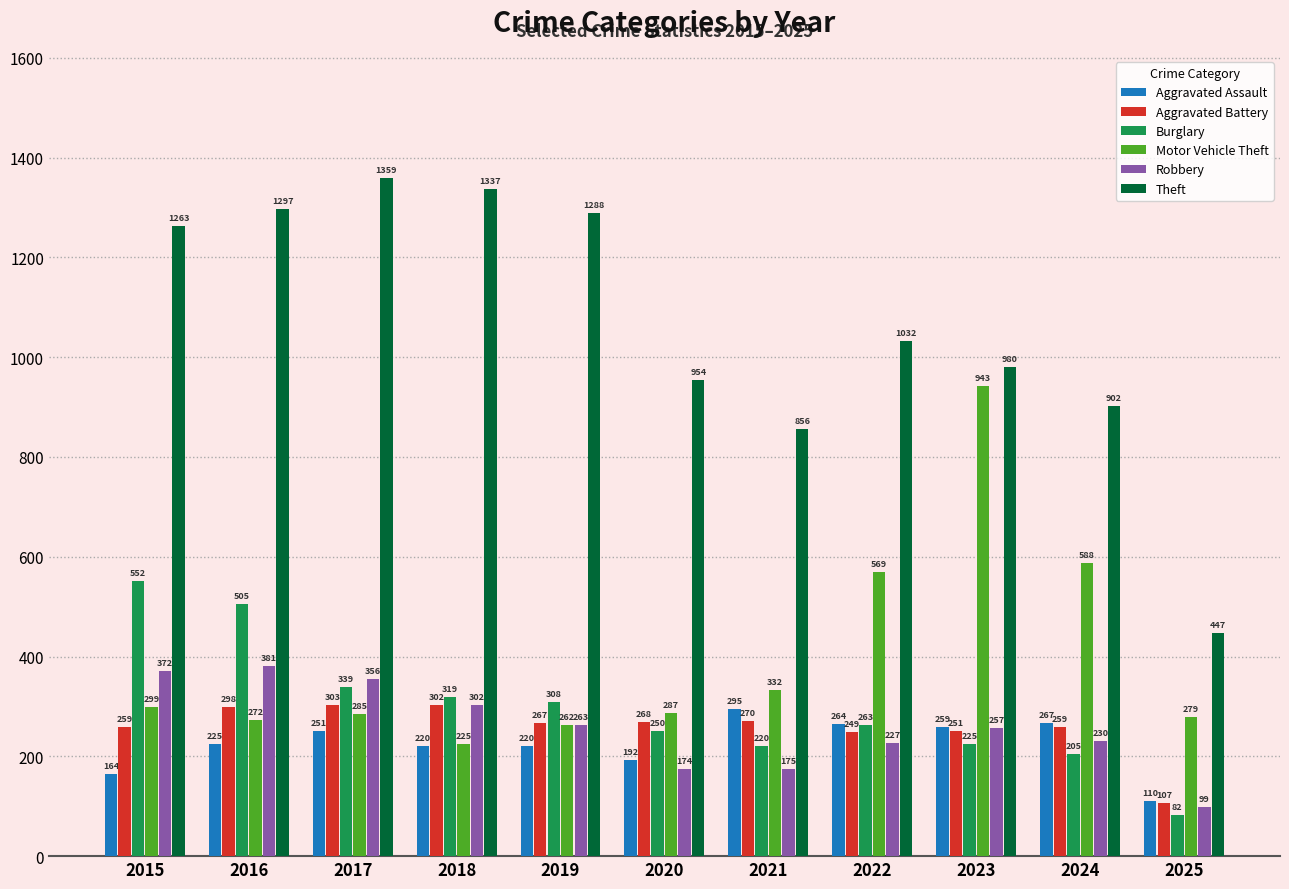

At how many categories does at least one series exceed 443?

11